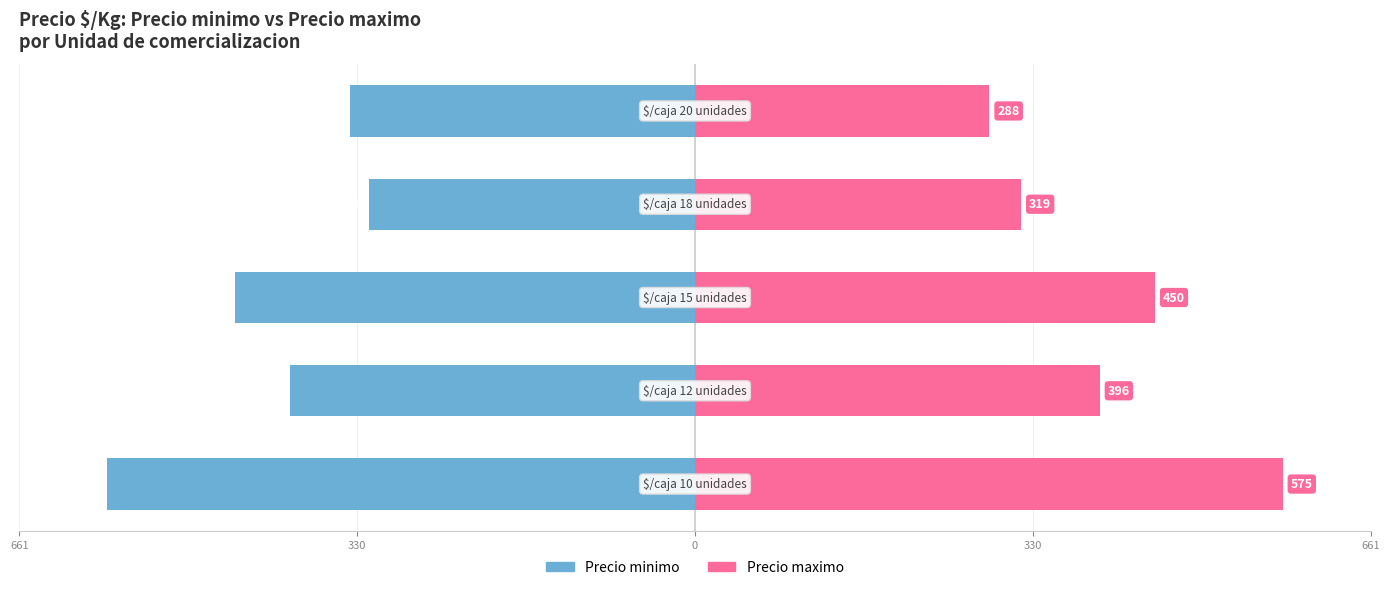

True or false: Precio maximo has a value of 192 at 330.

False